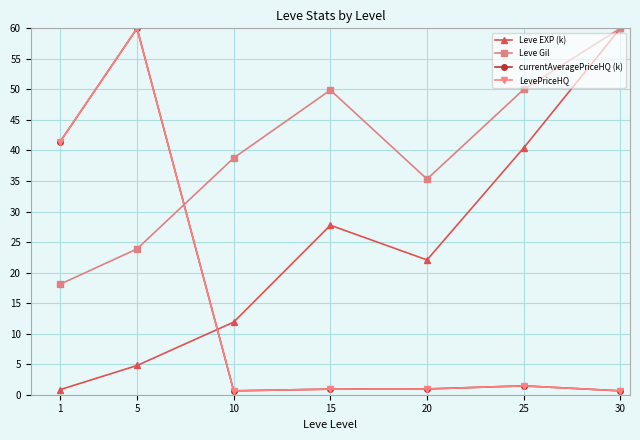

True or false: Leve Gil and Leve EXP (k) intersect in this chart.

False